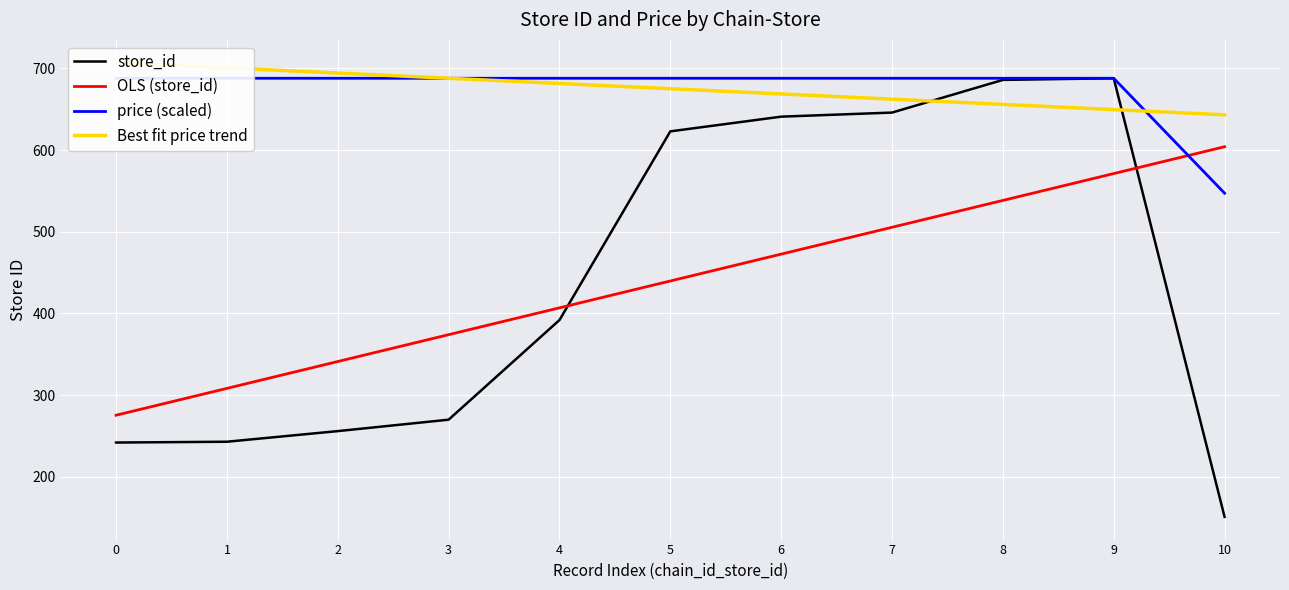

Reading left to right, extract all data points from this chart.

store_id: 0=242.0	1=243.0	2=256.0	3=270.0	4=392.0	5=623.0	6=641.0	7=646.0	8=686.0	9=688.0	10=151.0
OLS (store_id): 0=275.5	1=308.3	2=341.2	3=374.1	4=406.9	5=439.8	6=472.7	7=505.6	8=538.4	9=571.3	10=604.2
price (scaled): 0=688.0	1=688.0	2=688.0	3=688.0	4=688.0	5=688.0	6=688.0	7=688.0	8=688.0	9=688.0	10=547.3
Best fit price trend: 0=707.2	1=700.8	2=694.4	3=688.0	4=681.6	5=675.2	6=668.8	7=662.4	8=656.0	9=649.6	10=643.2